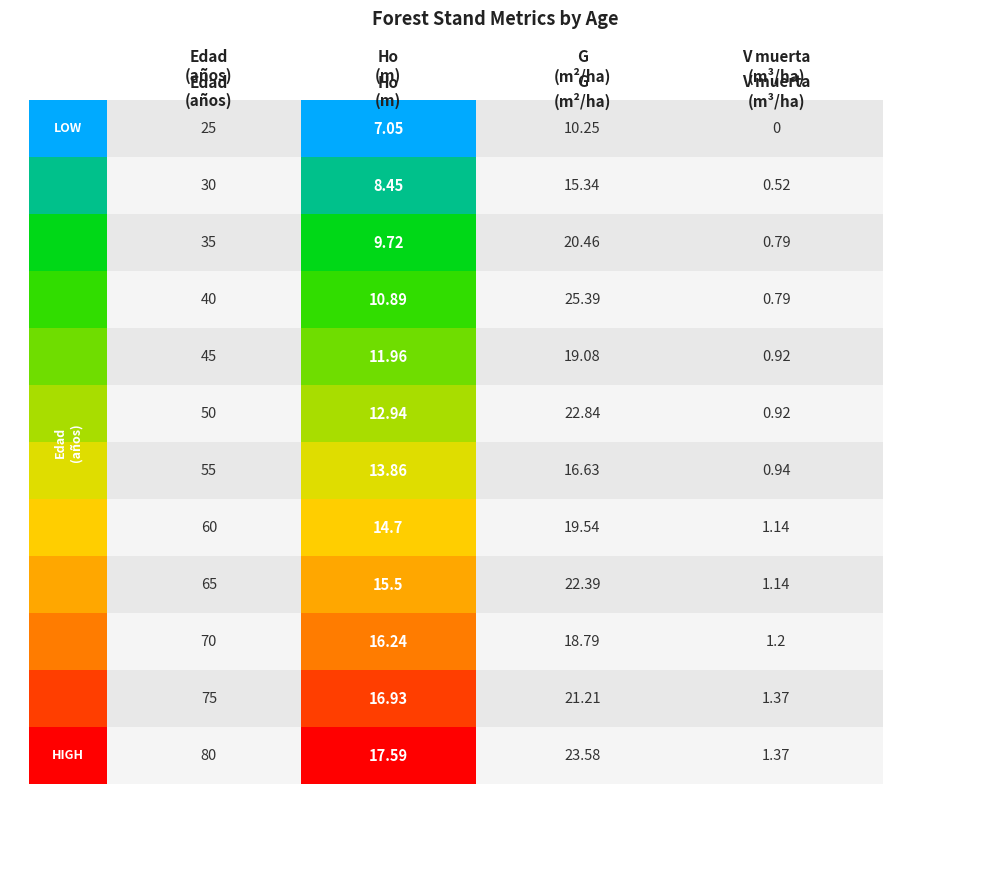

What is the value of the G (m2/ha) bar at the 12th from the left?

23.6